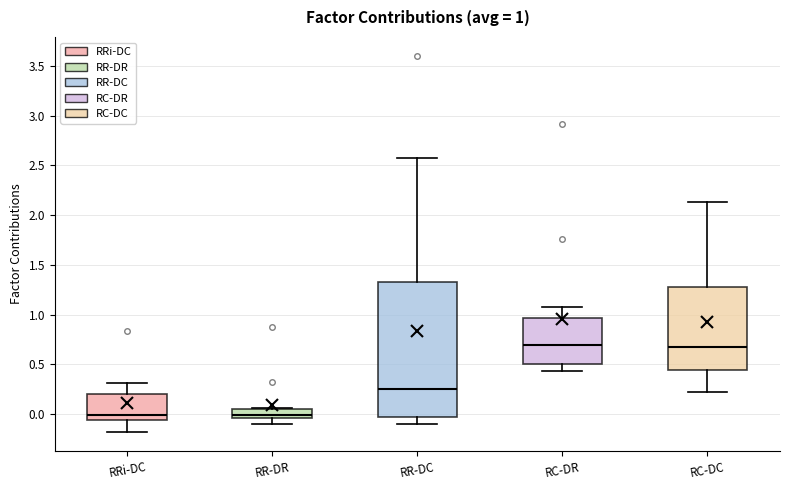

Which box is the tallest, from its lower edge to its upper edge?

RR-DC